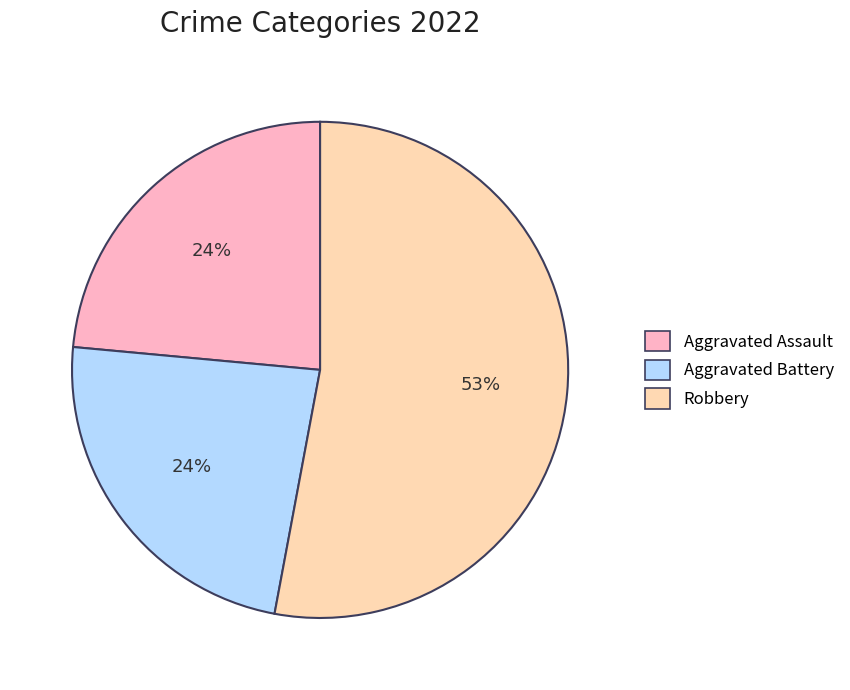

To the nearest percent, what is the difference between the largest and smallest slice percentages?

29%